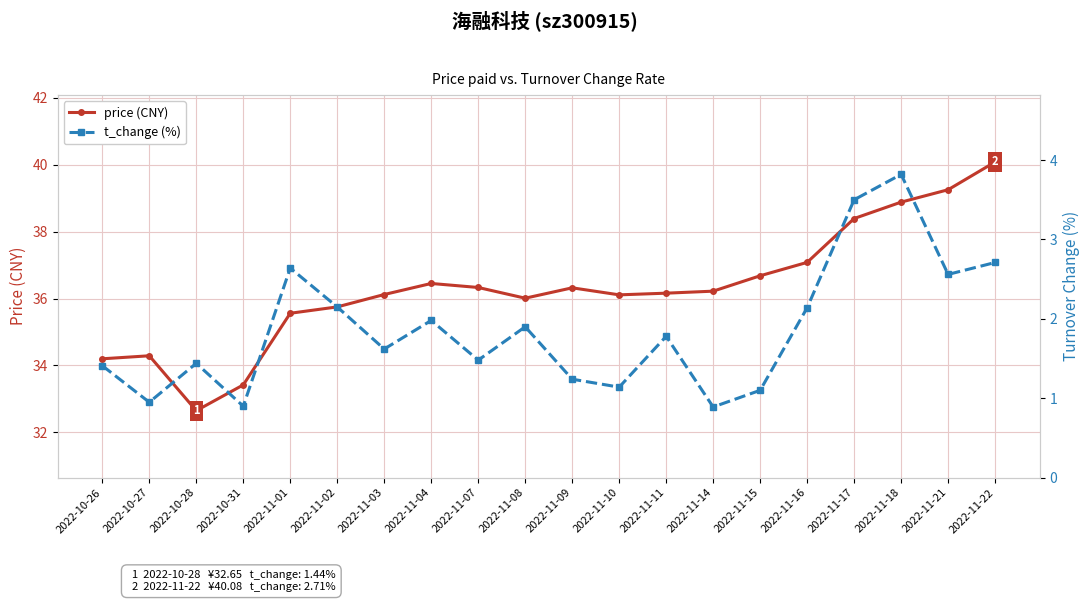

In t_change (%), how many points are higher than both neighbors (excluding endpoints)?

6